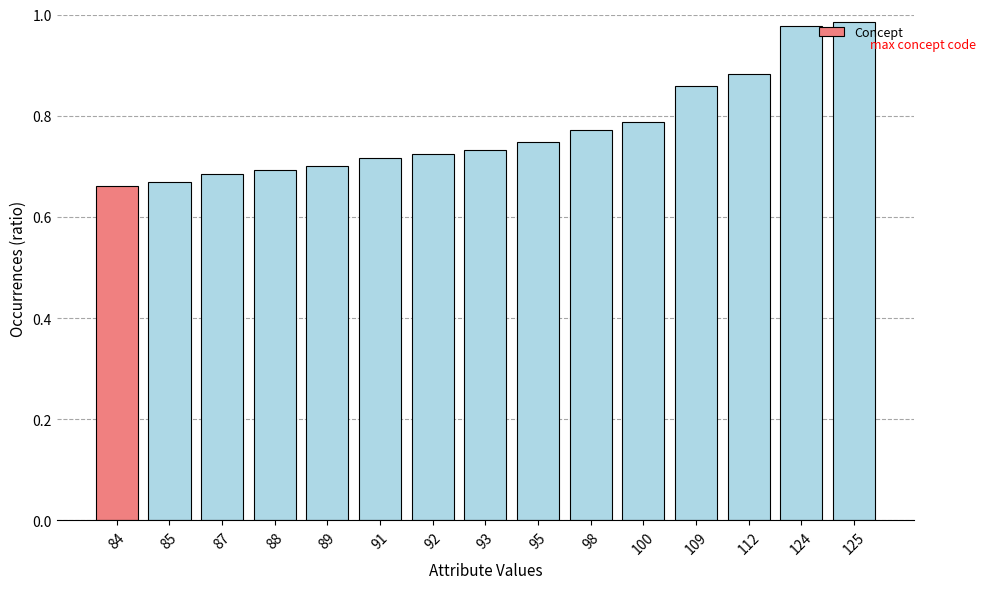

Between 89 and 84, which is larger?

89